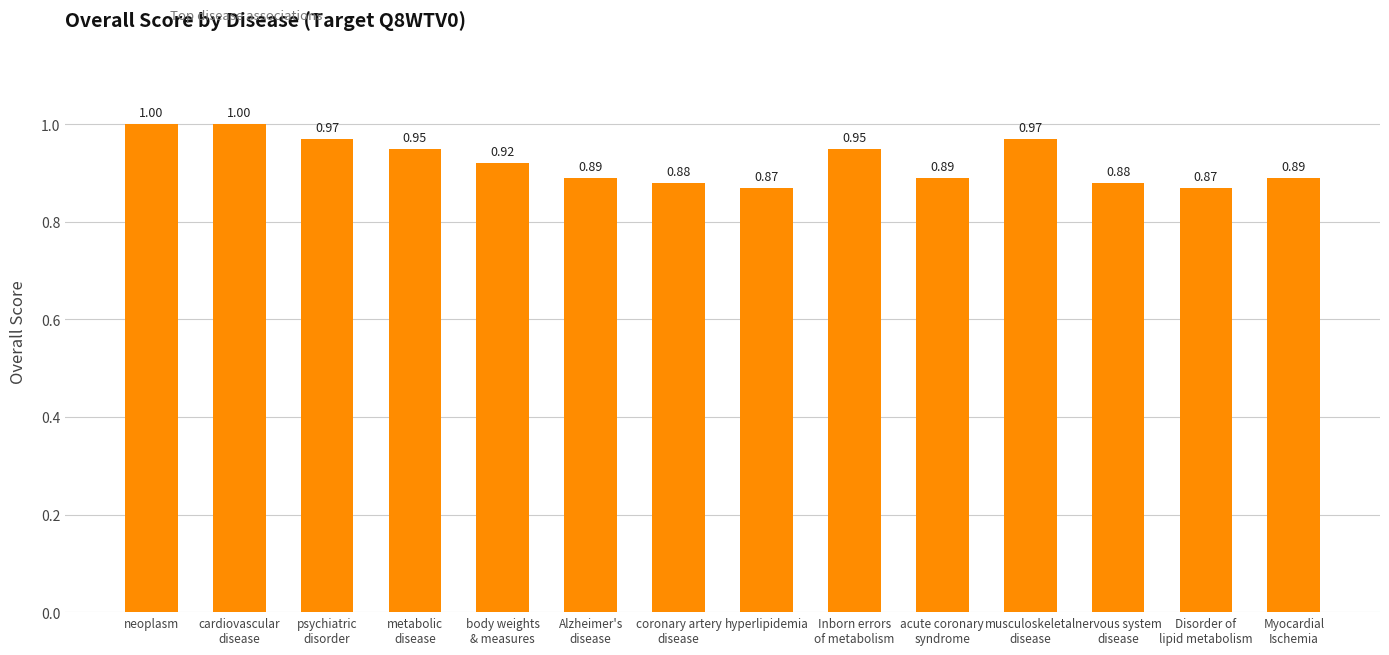

What is the sum of all values?

12.9